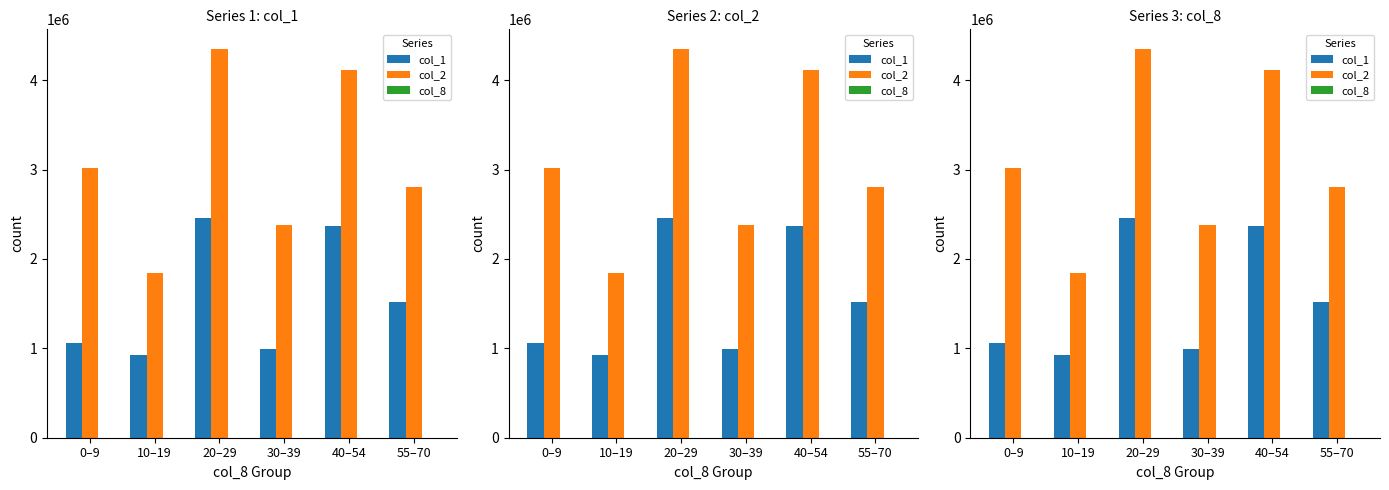

What is the difference between the highest and lowest values at 55–70?

2805307